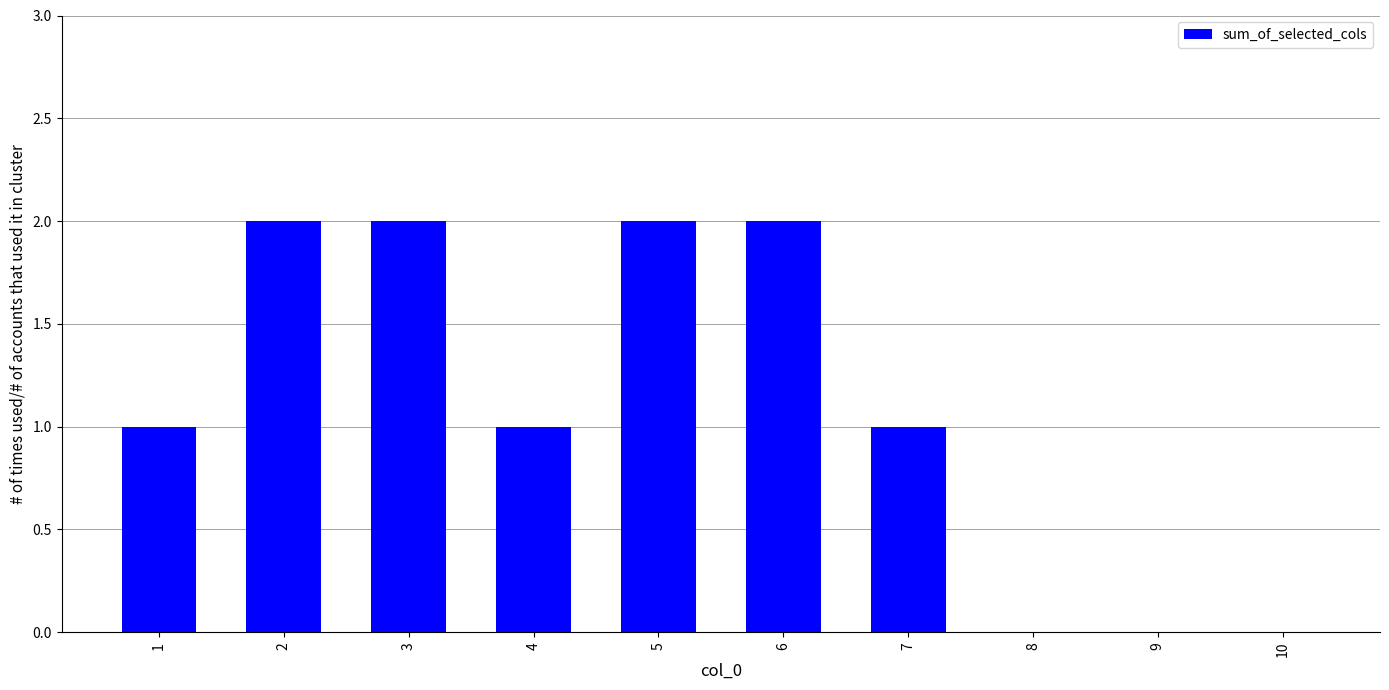

Reading left to right, extract all data points from this chart.

1=1	2=2	3=2	4=1	5=2	6=2	7=1	8=0	9=0	10=0